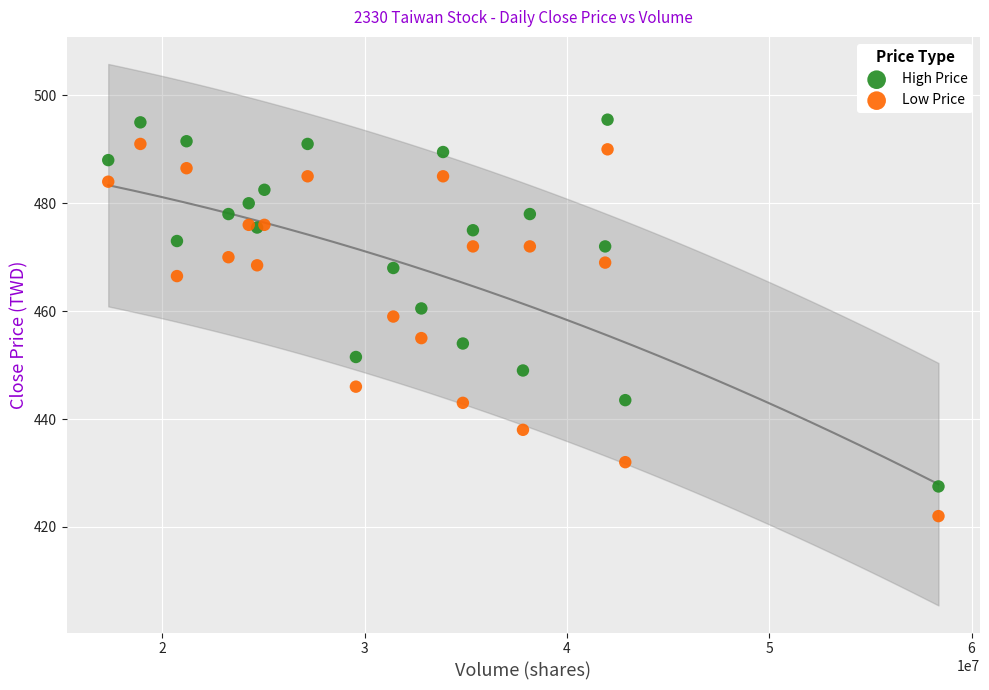

Which series has the largest Y range (max minus min)?

Low Price